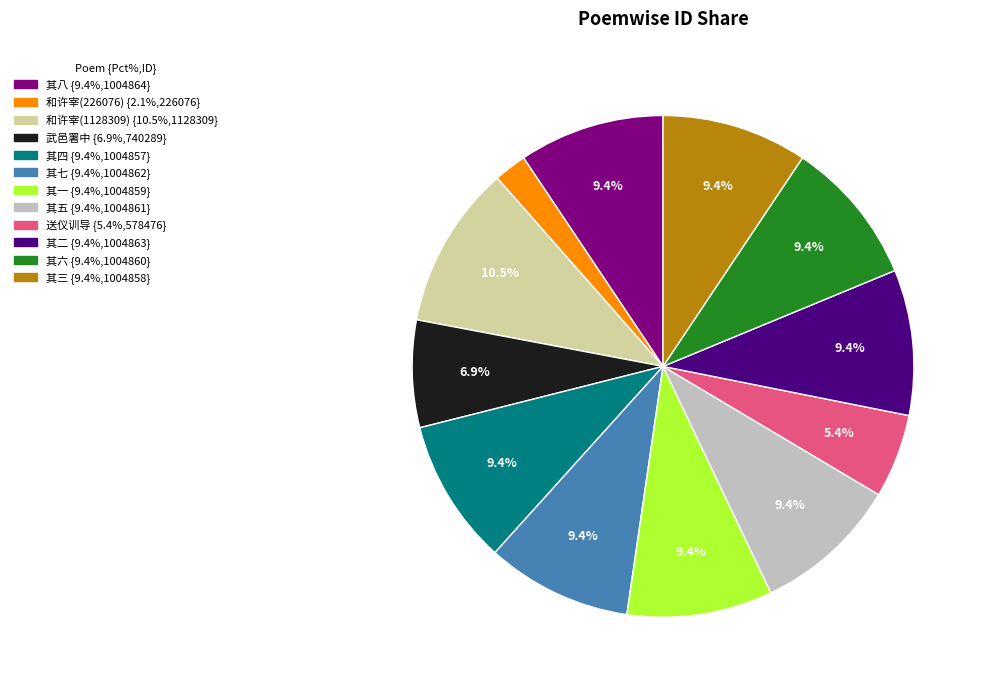

Count the number of slices in the pie.

12